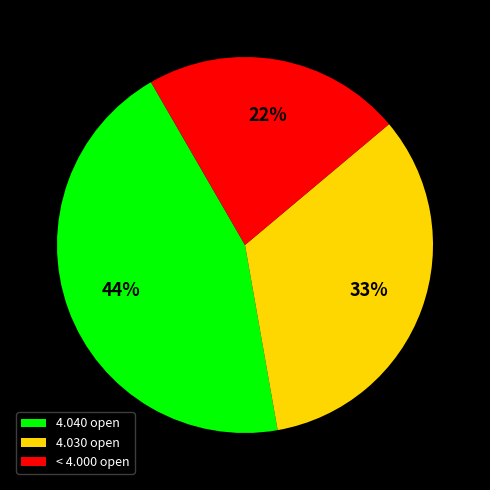

Which slice is the largest?

4.040 open